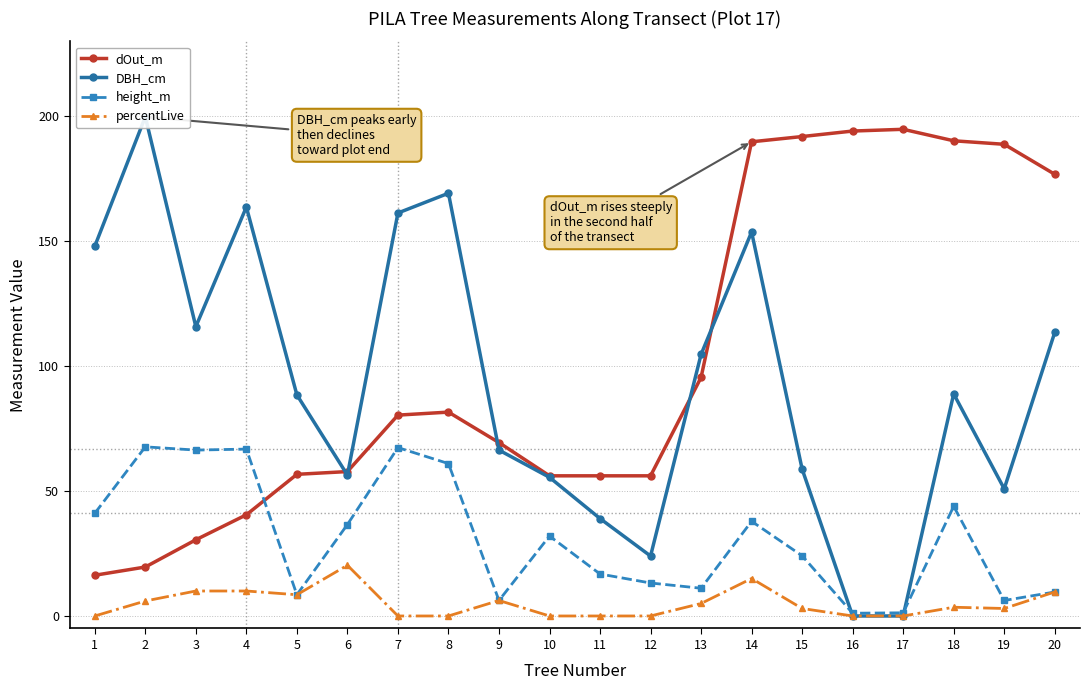

Read the DBH_cm value at 9.

66.4